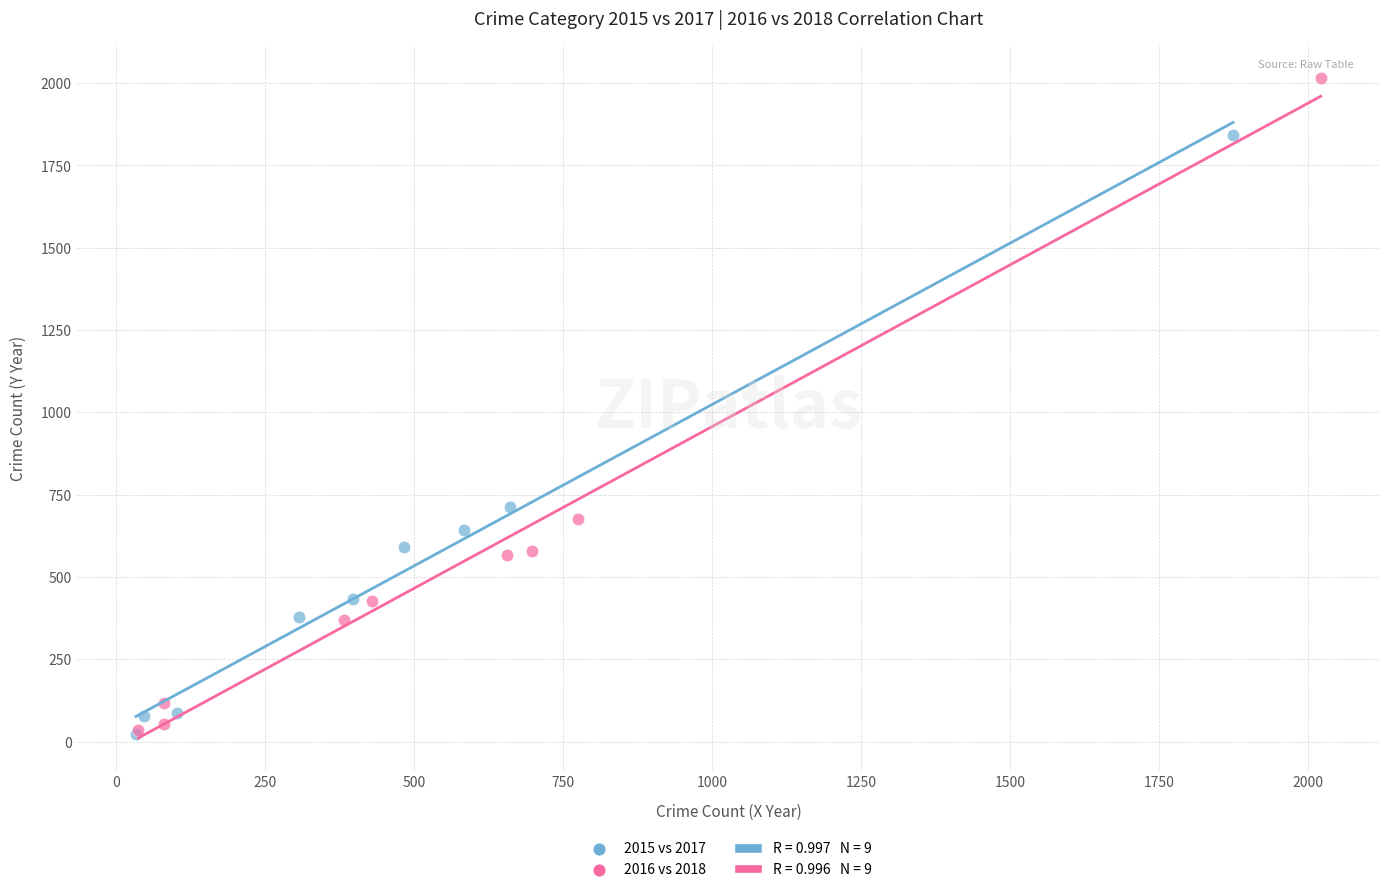

Which series reaches the maximum Y coordinate?

2016 vs 2018